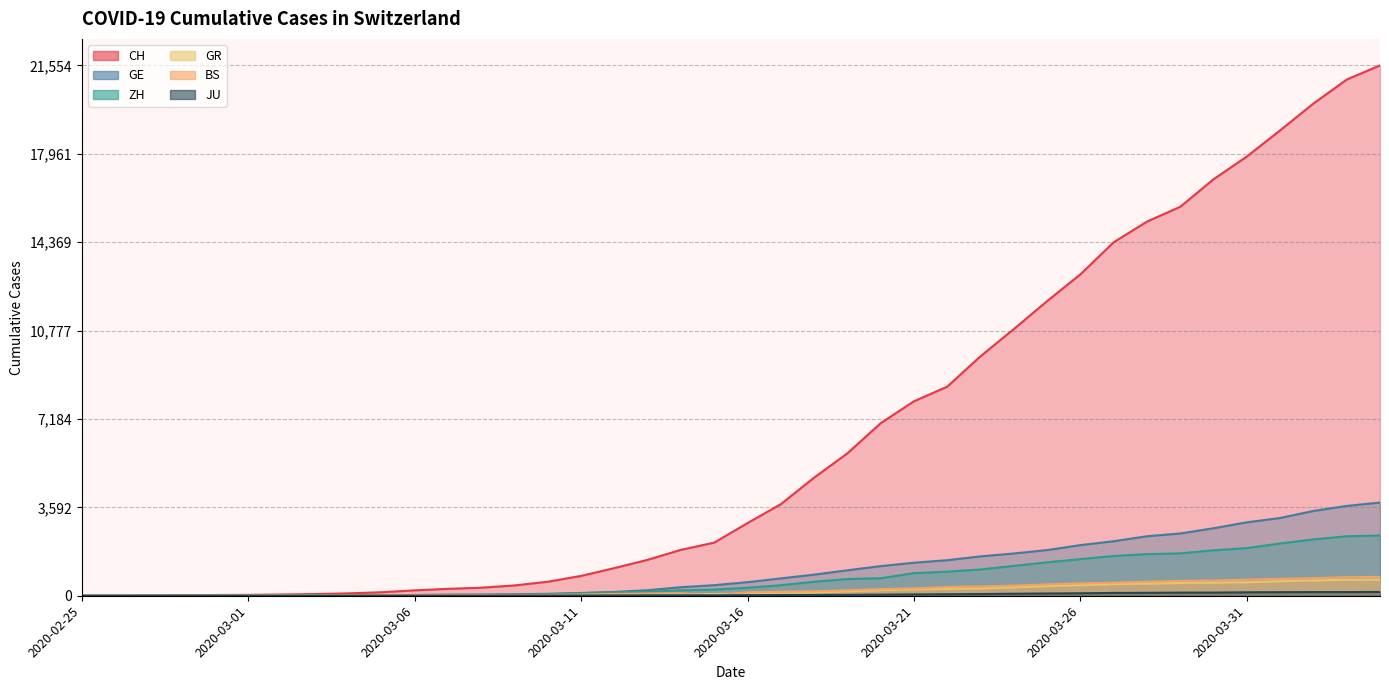

Read the BS value at 2020-03-25.

462